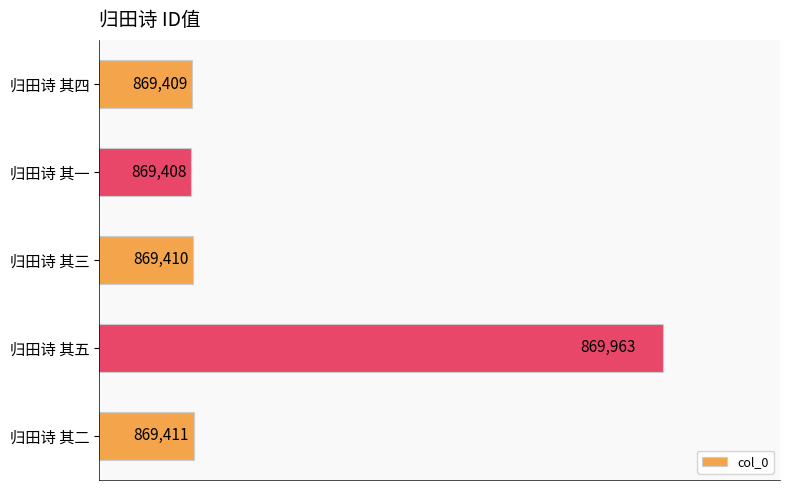

Which label corresponds to the largest value in the chart?

归田诗 其五